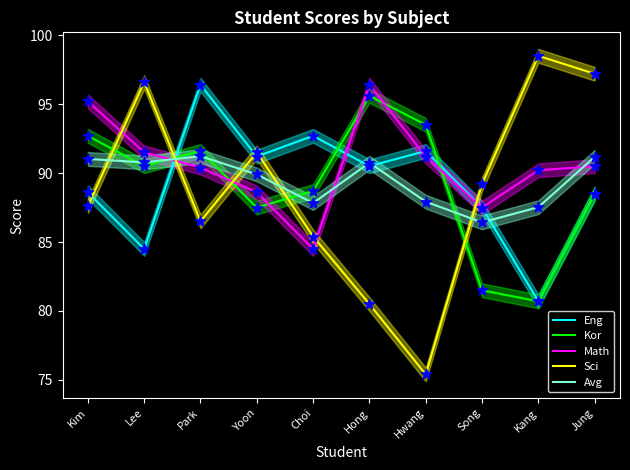

At which category is the sum across all series the highest?

Park